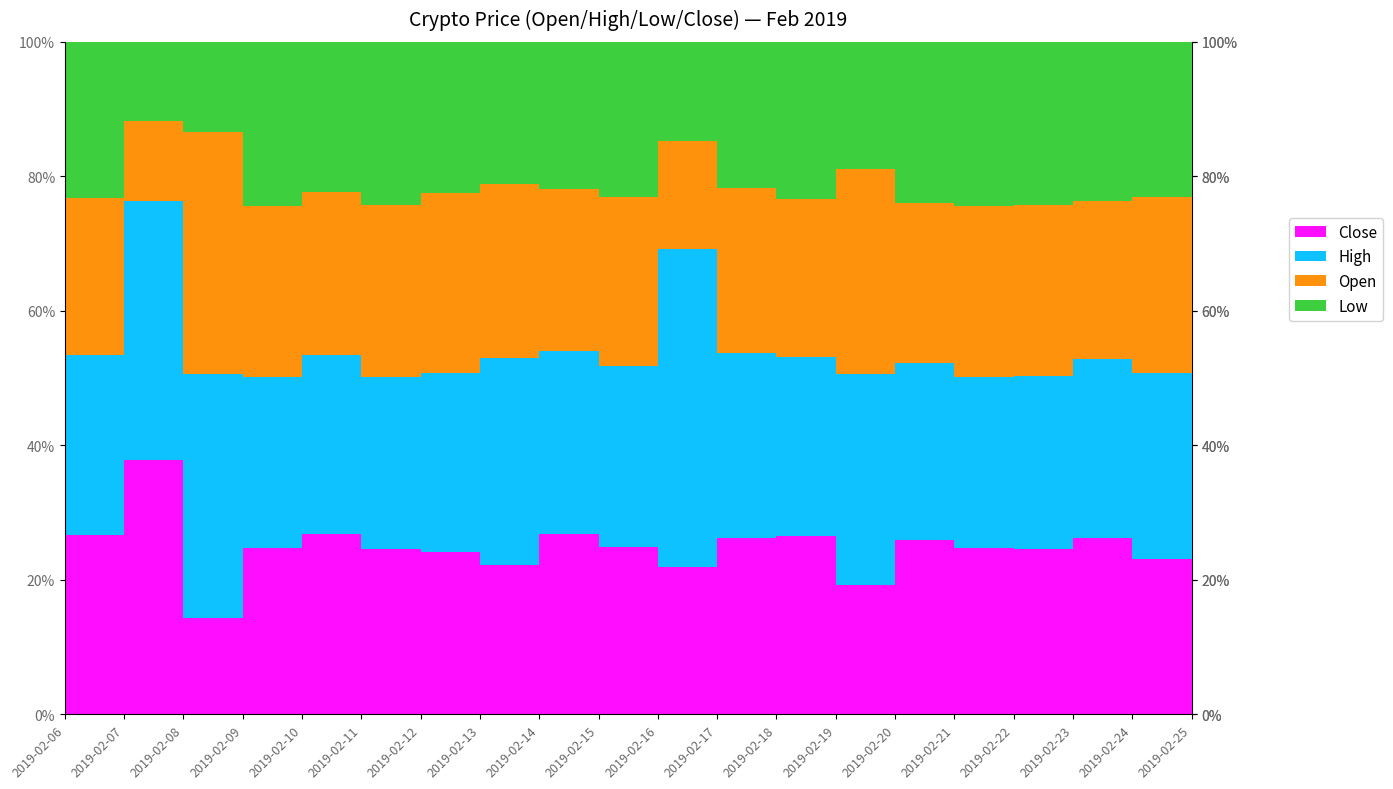

Count the number of categories in the chart.

20